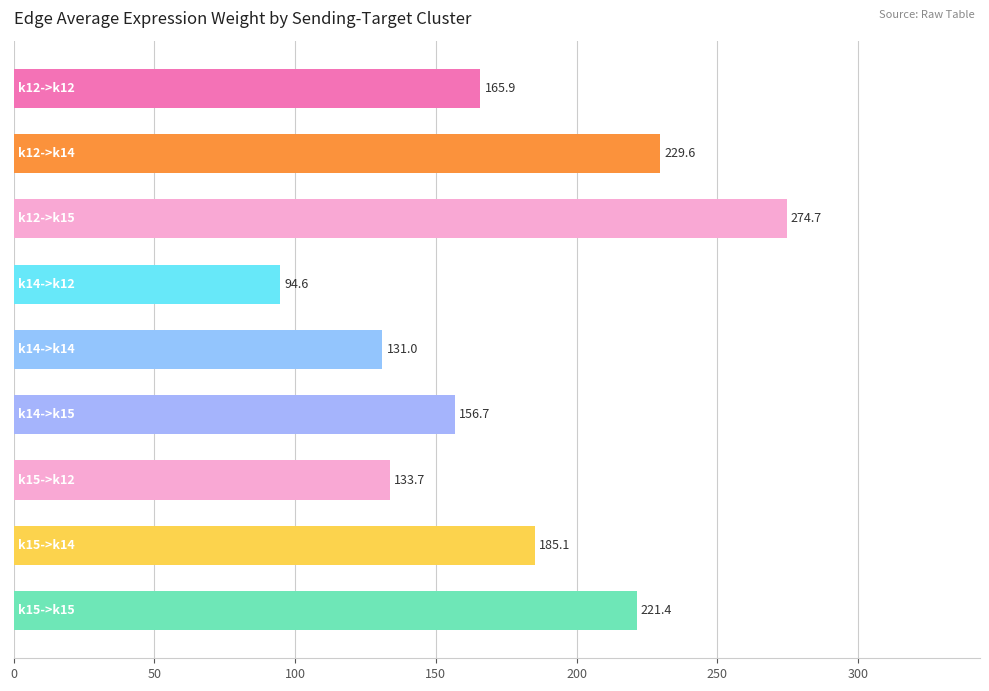

What is the sum of all values?

1592.7